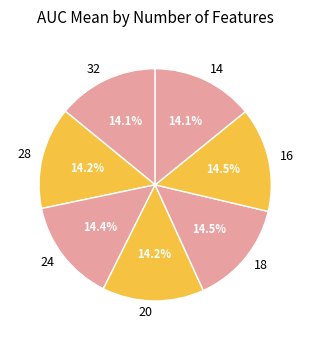

What percentage is NOT represented by 16?

85.5%